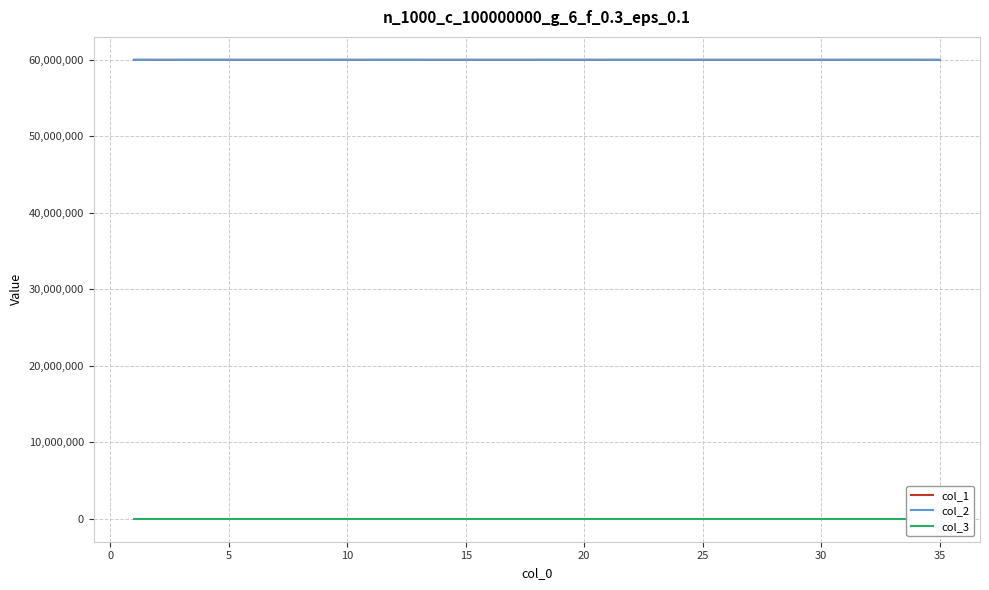

True or false: col_3 and col_2 intersect in this chart.

False